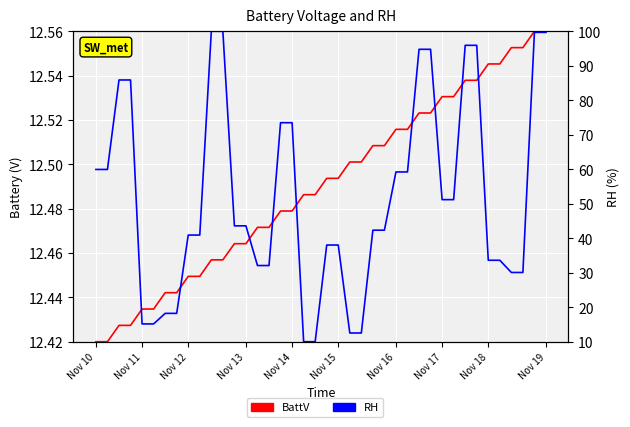

What is the value of the RH point at the 19th from the left?

10.0